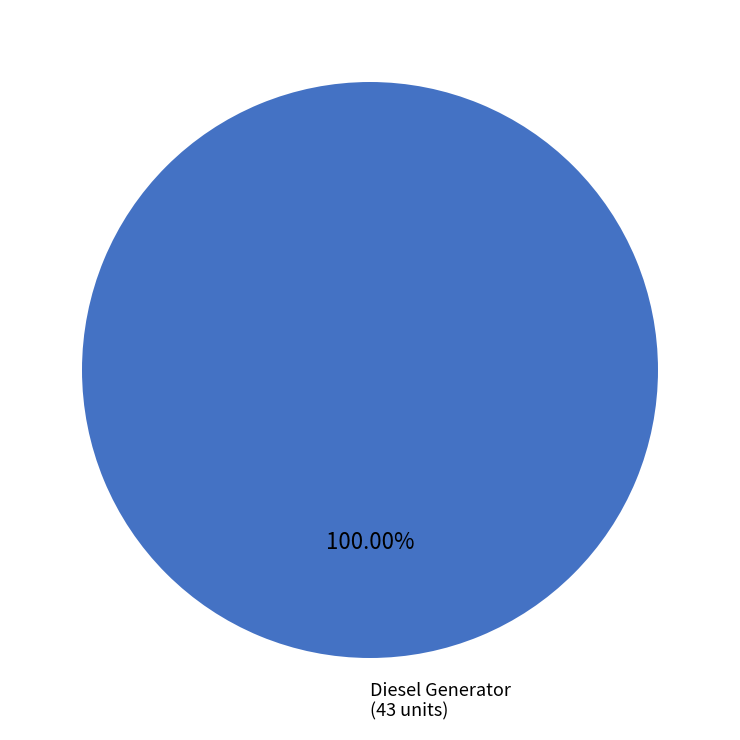

How many segments does this pie chart have?

1